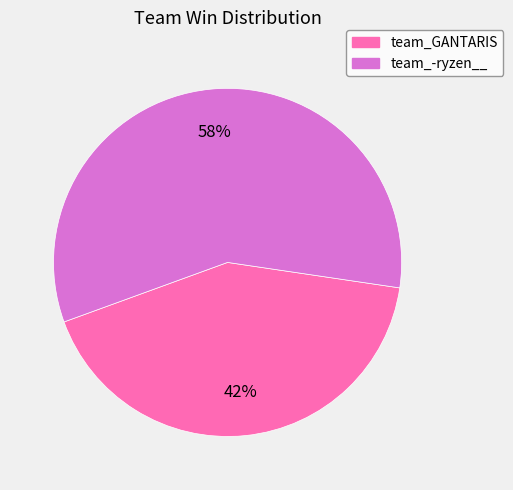

To the nearest percent, what is the average slice percentage?

50%